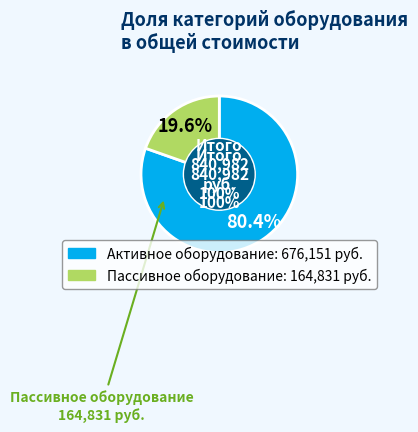

Is it true that Активное оборудование is 80% of the pie?

True